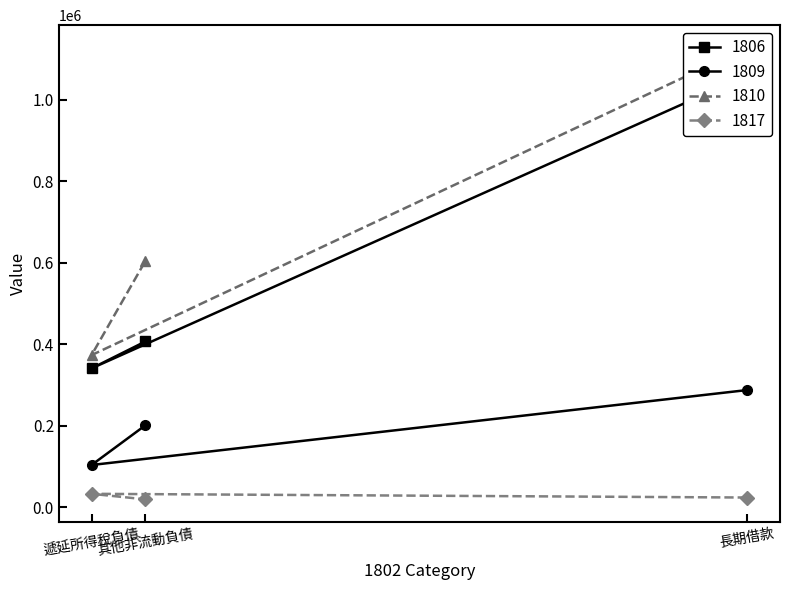

True or false: 1806 has a value of 1059728 at 長期借款.

True